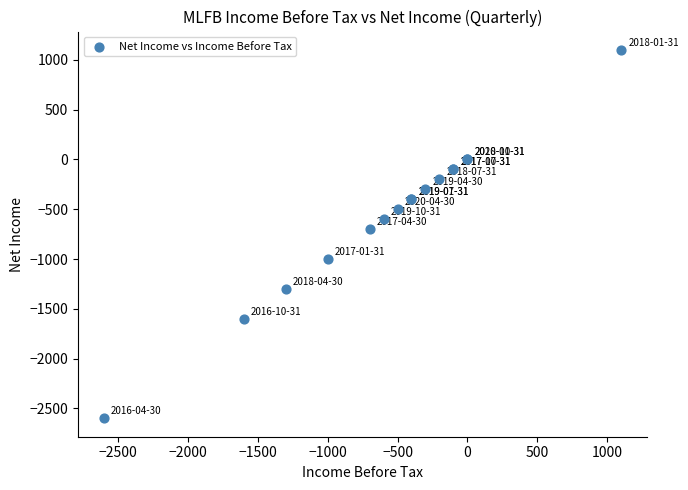

What Y value in the scatter plot is closest to -750?

-700